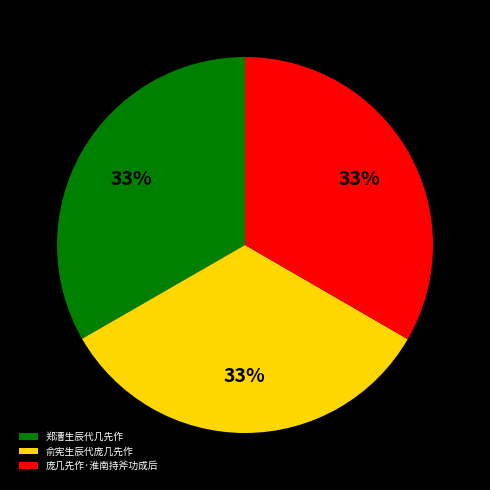

Do 郑漕生辰代几先作 and 庞几先作·淮南持斧功成后 together represent more than half of the pie?

Yes